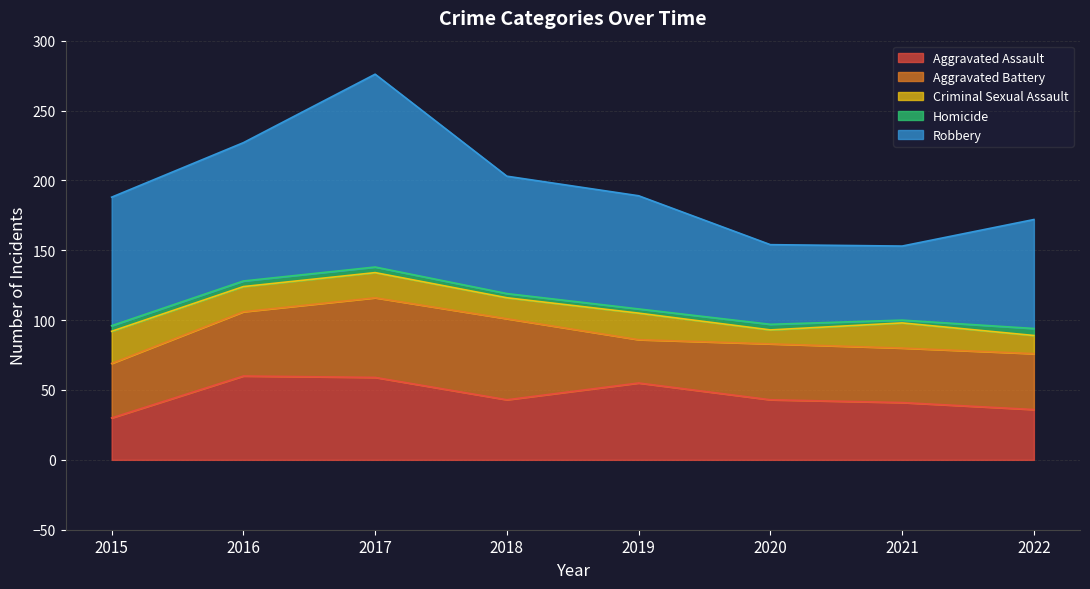

At which category does Criminal Sexual Assault reach its first local valley?

2018